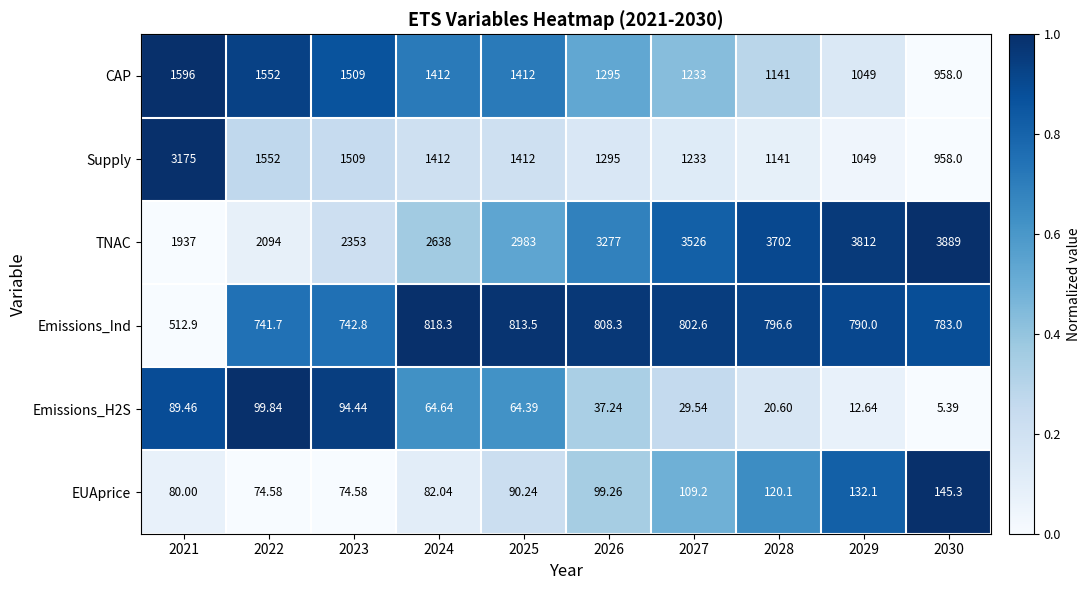

Which series changed the most between 2021 and 2028?

Supply